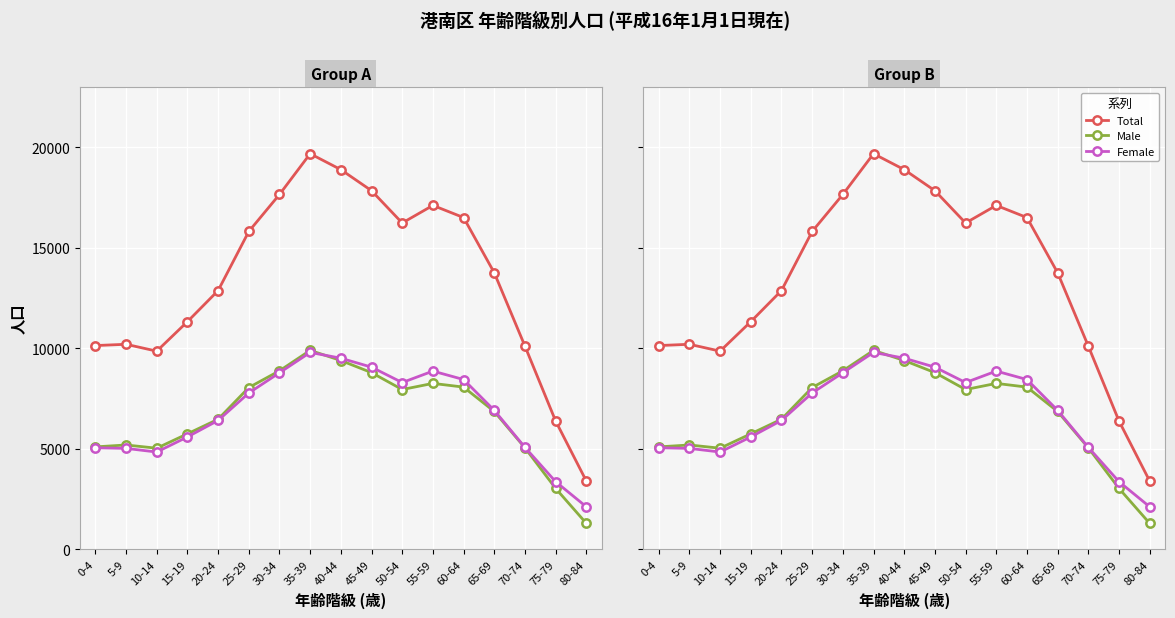

What is the sum of all Male values?

112927